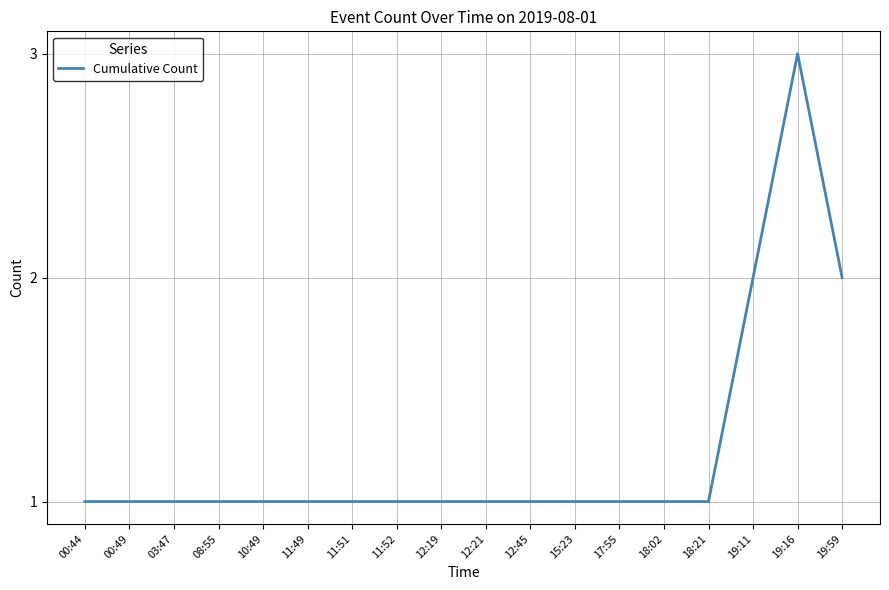

How many values are between 1 and 2?

17